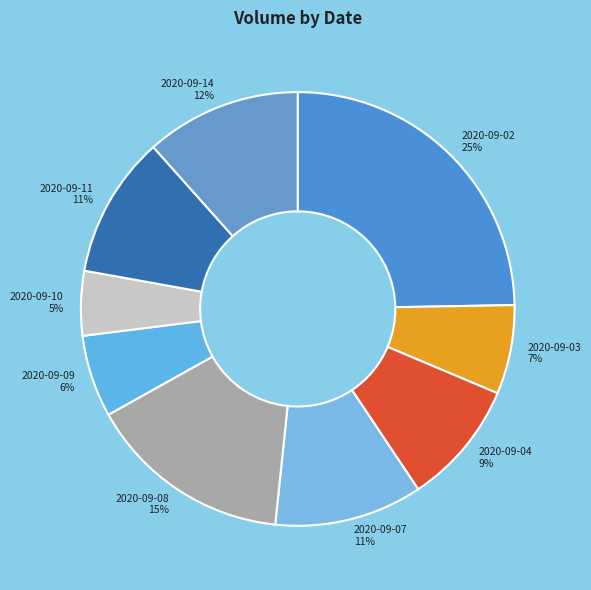

Between 2020-09-03 and 2020-09-04, which is larger?

2020-09-04